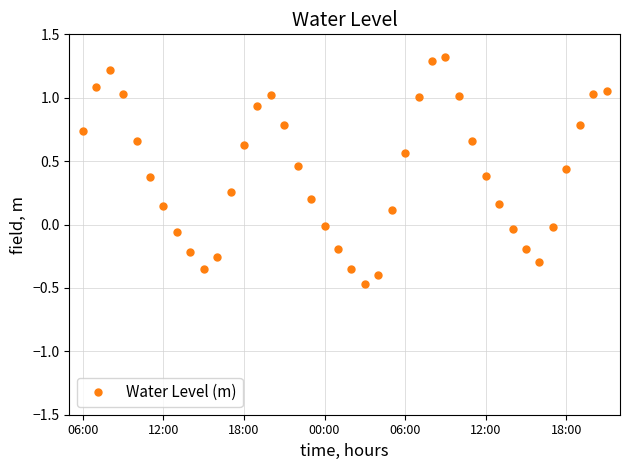

How many negative values are there?

13